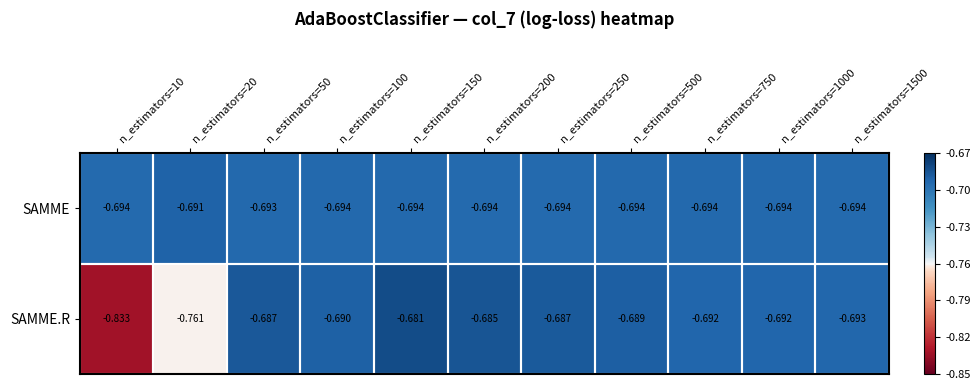

Which category has the highest value across all series?

n_estimators=150